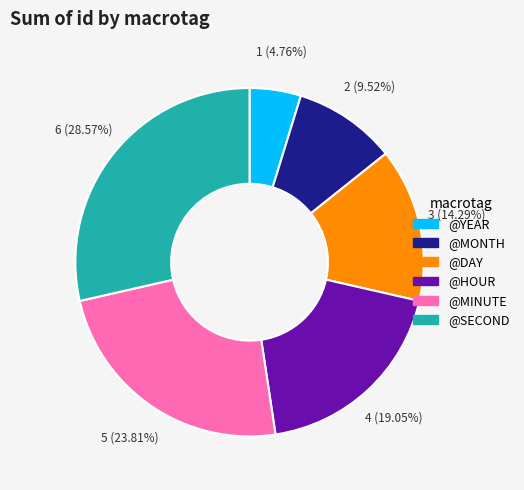

Which slice is the largest?

@SECOND